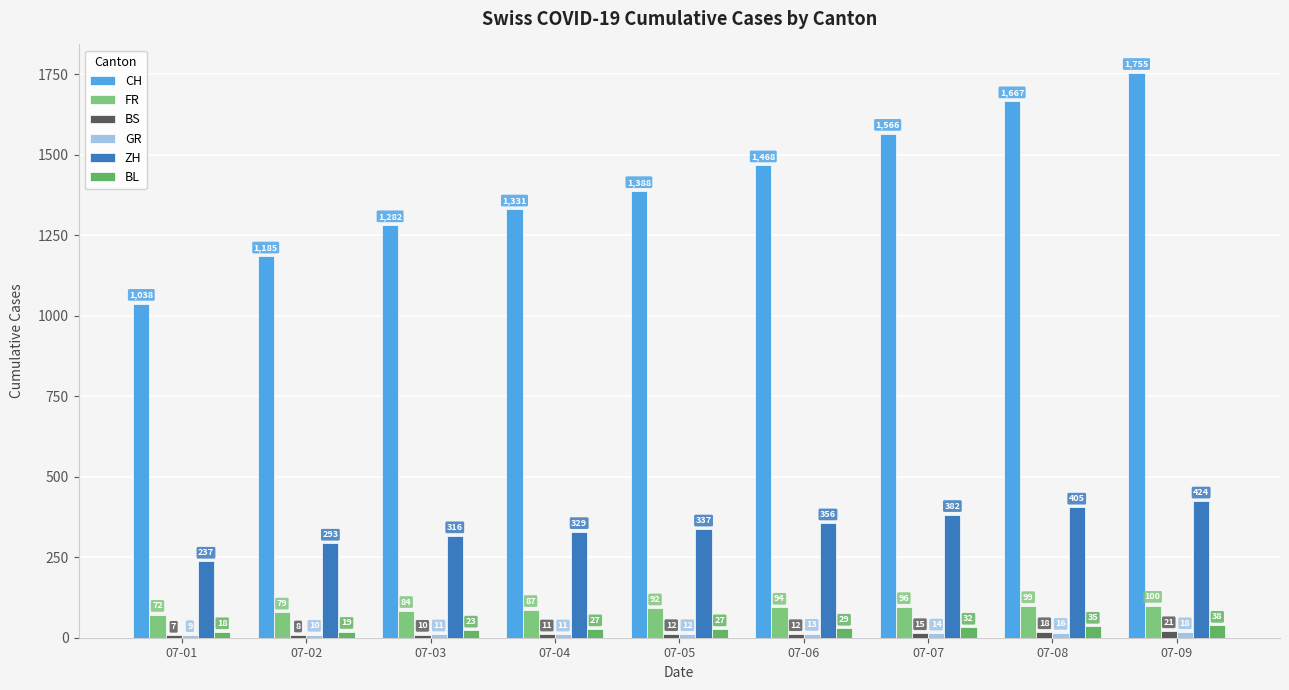

At which label does CH reach its peak?

07-09